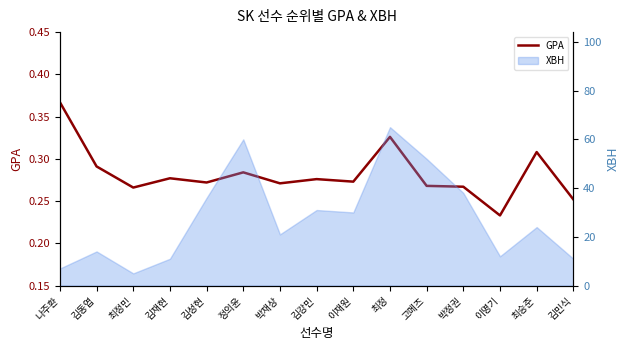

At which category does the chart reach its minimum across all series?

이명기